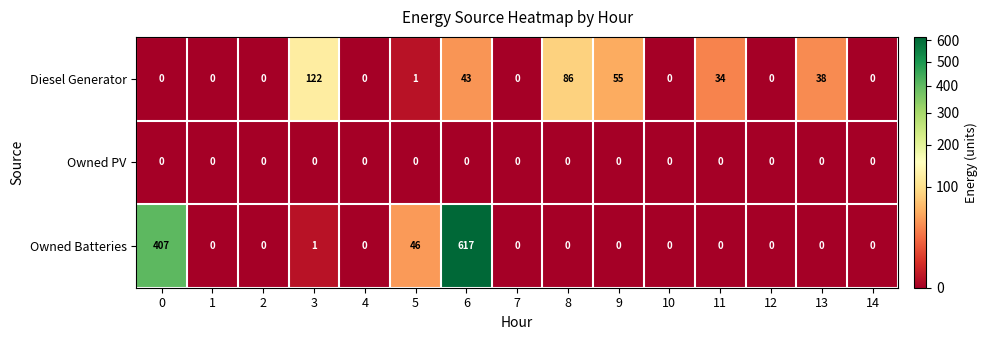

What is the average value of the Diesel Generator series?

25